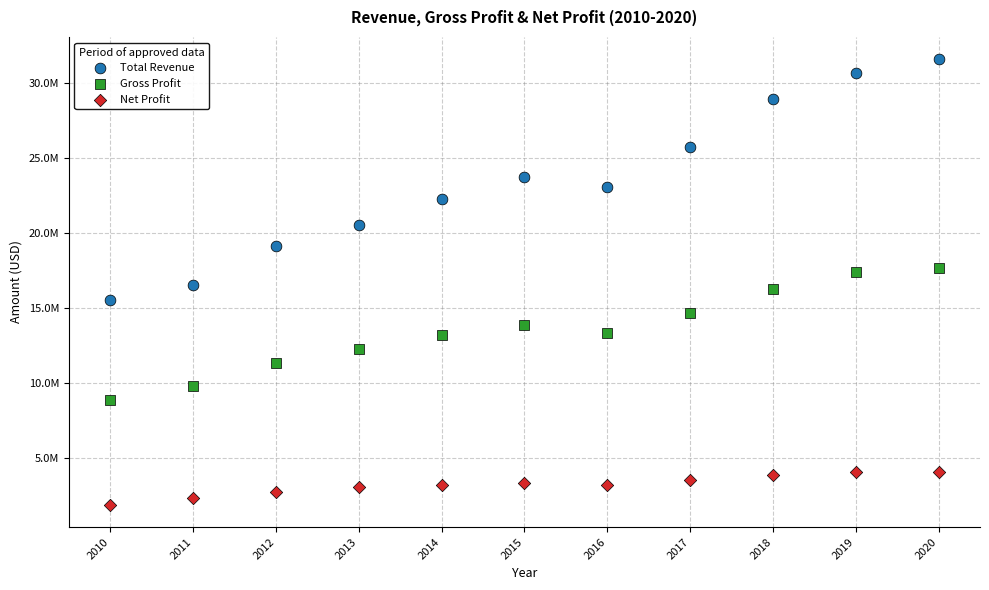

Which series has the largest Y range (max minus min)?

Total Revenue